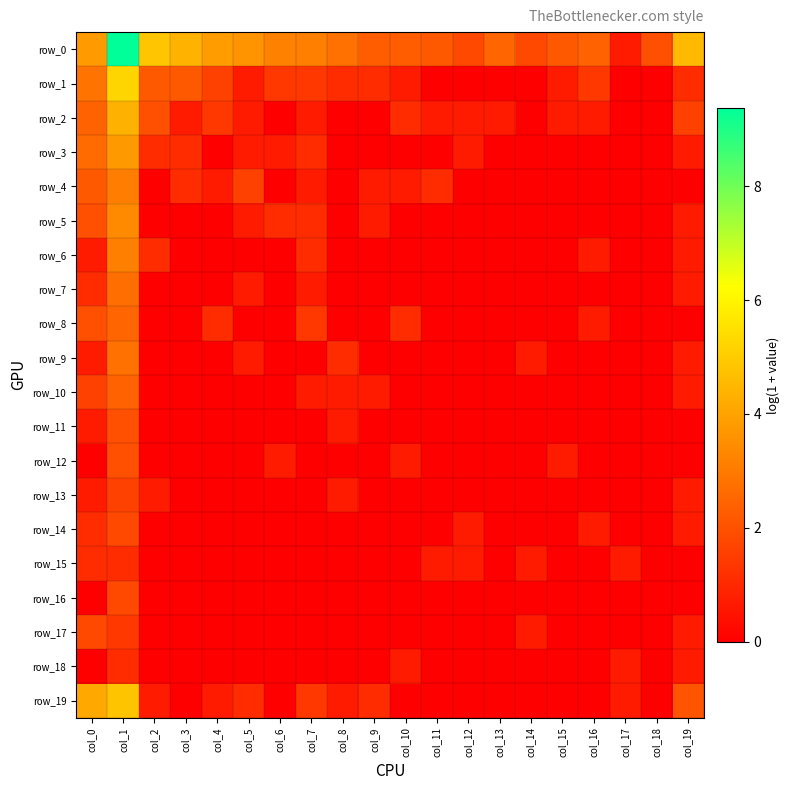

Which series has the largest total across all categories?

row_0